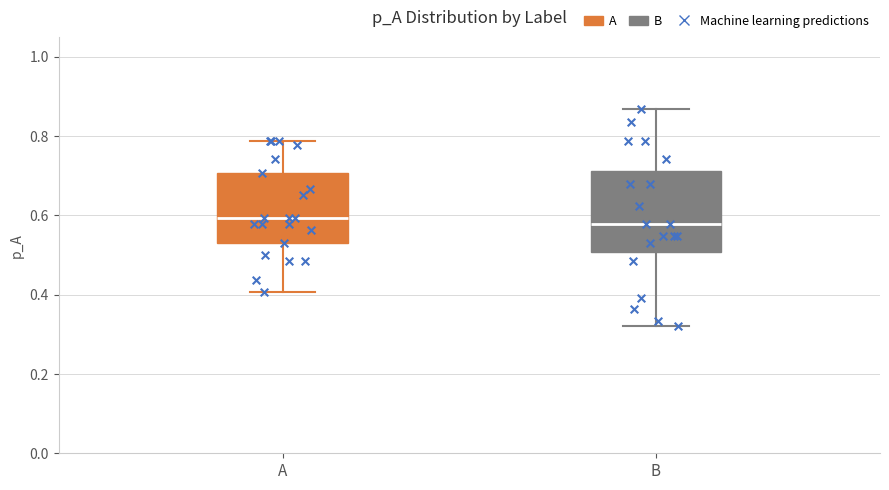

Where does the median line of the box for B sit on the y-axis? The values are not printed on the chart, so give them approximately, as read against the axis.

0.58